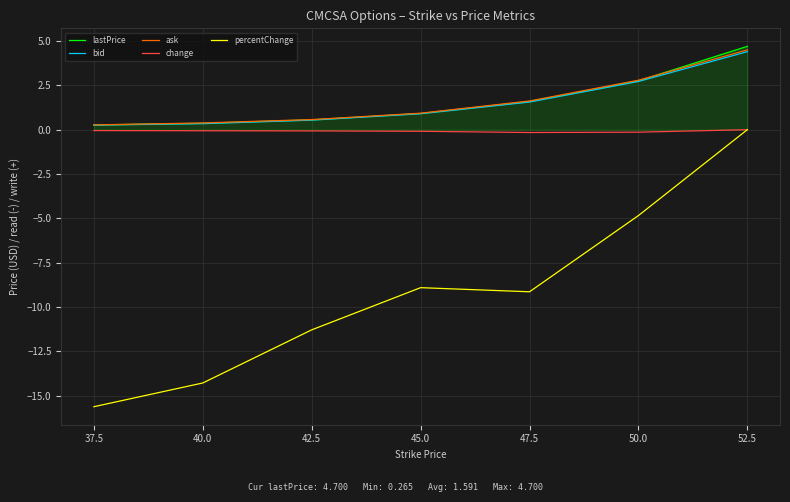

The bid series shows 1.6 at 50.0. True or false?

False